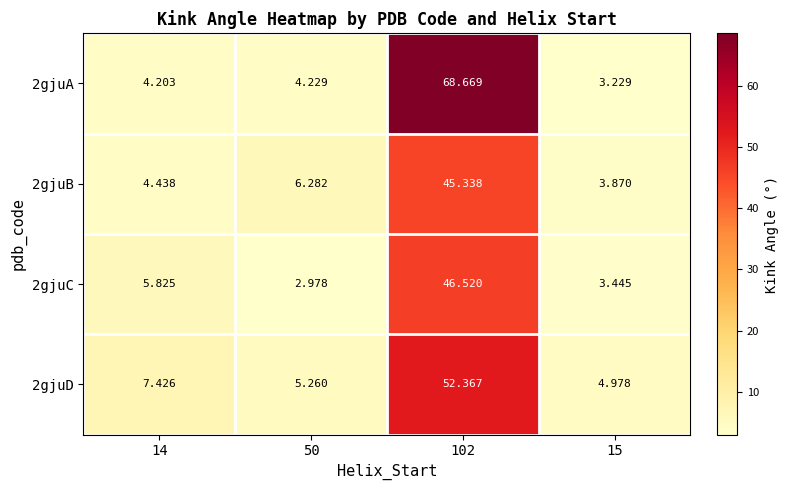

Is the value of 2gjuC at 14 greater than the value of 2gjuD at 50?

Yes